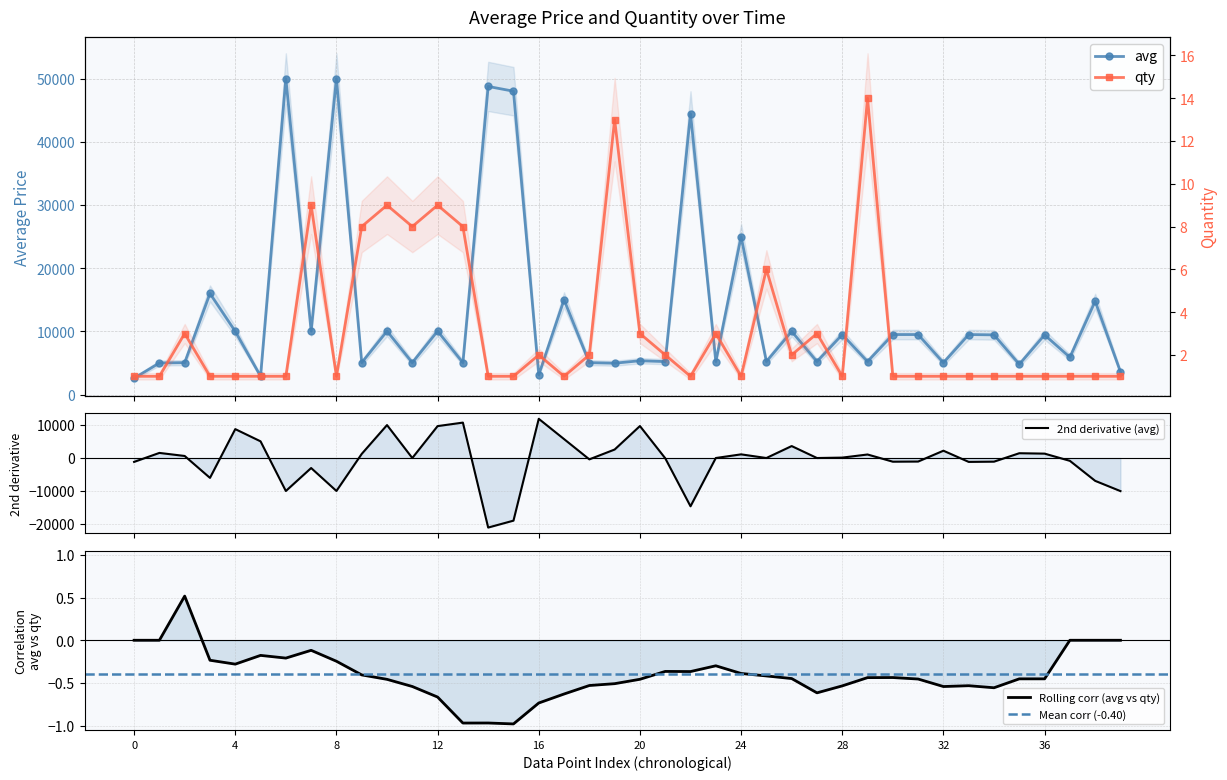

At how many categories does at least one series exceed 6040?

20